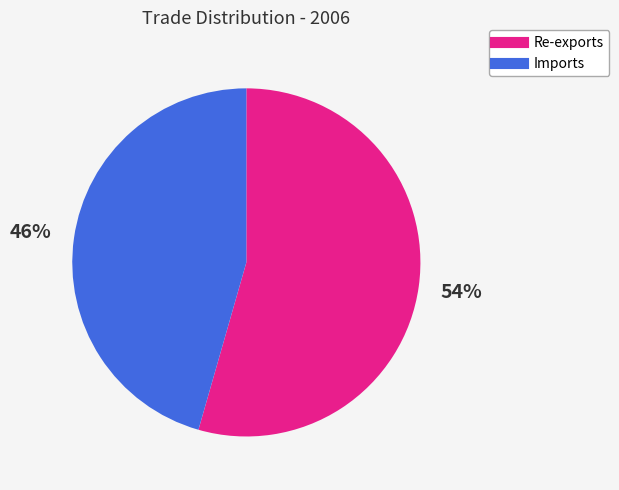

Is there any slice that represents more than half of the pie?

Yes